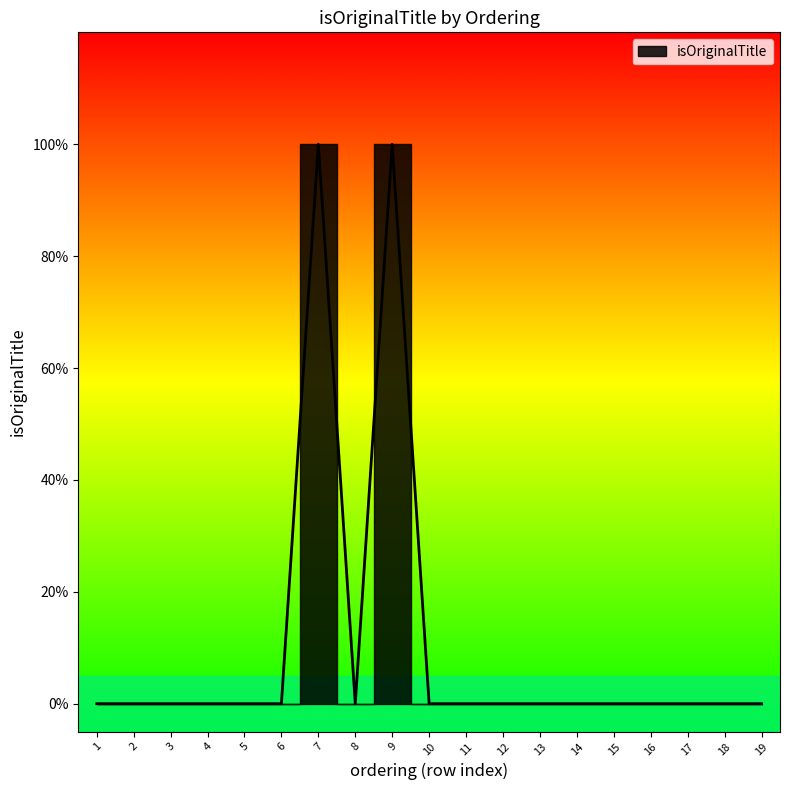

What is the maximum value shown in the chart?

1